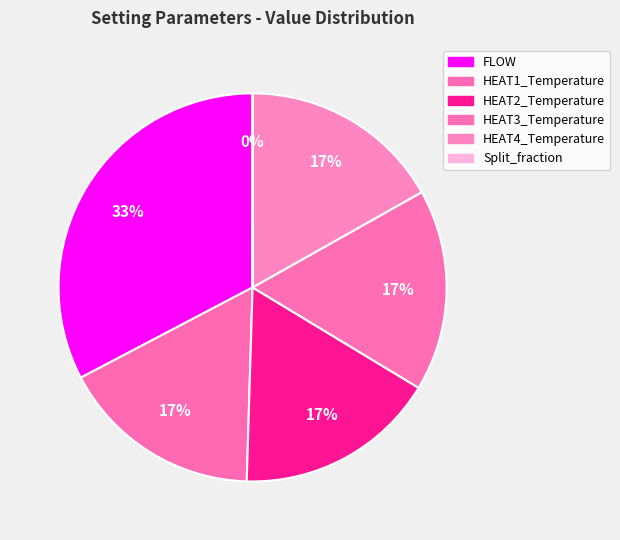

What portion of the pie excludes HEAT2_Temperature?

83.2%